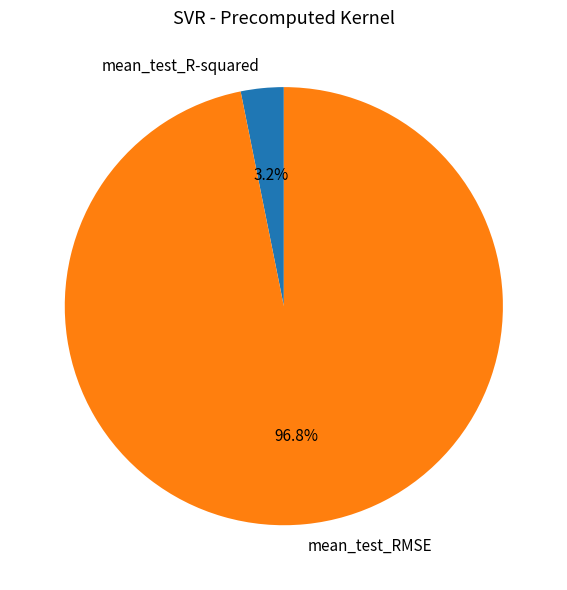

To the nearest percent, what is the difference between the largest and smallest slice percentages?

94%